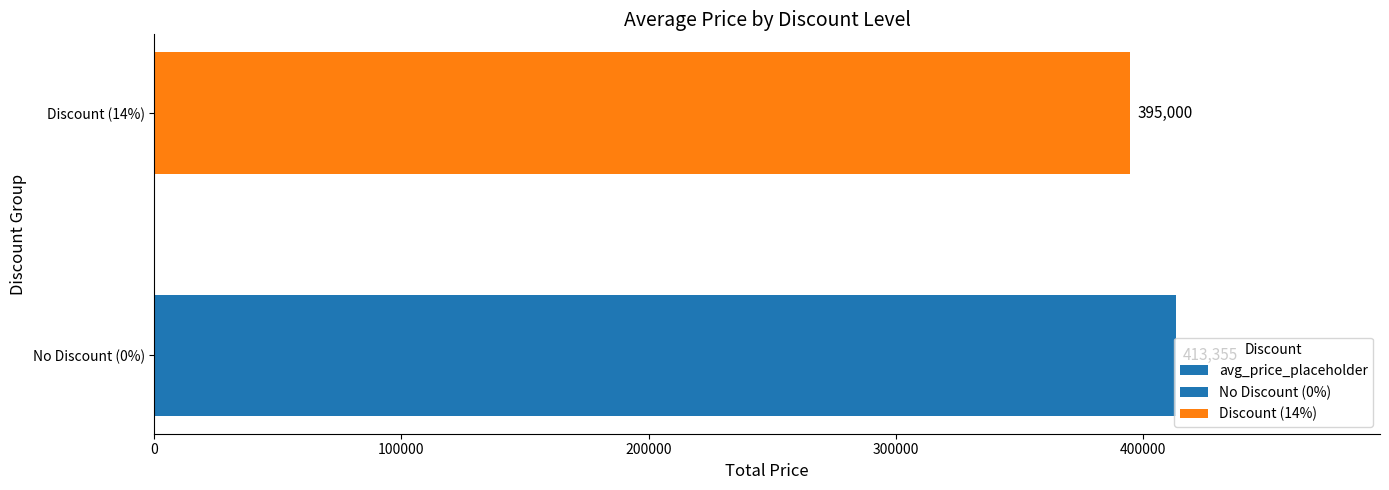

What is the difference between the maximum and minimum values?

18355